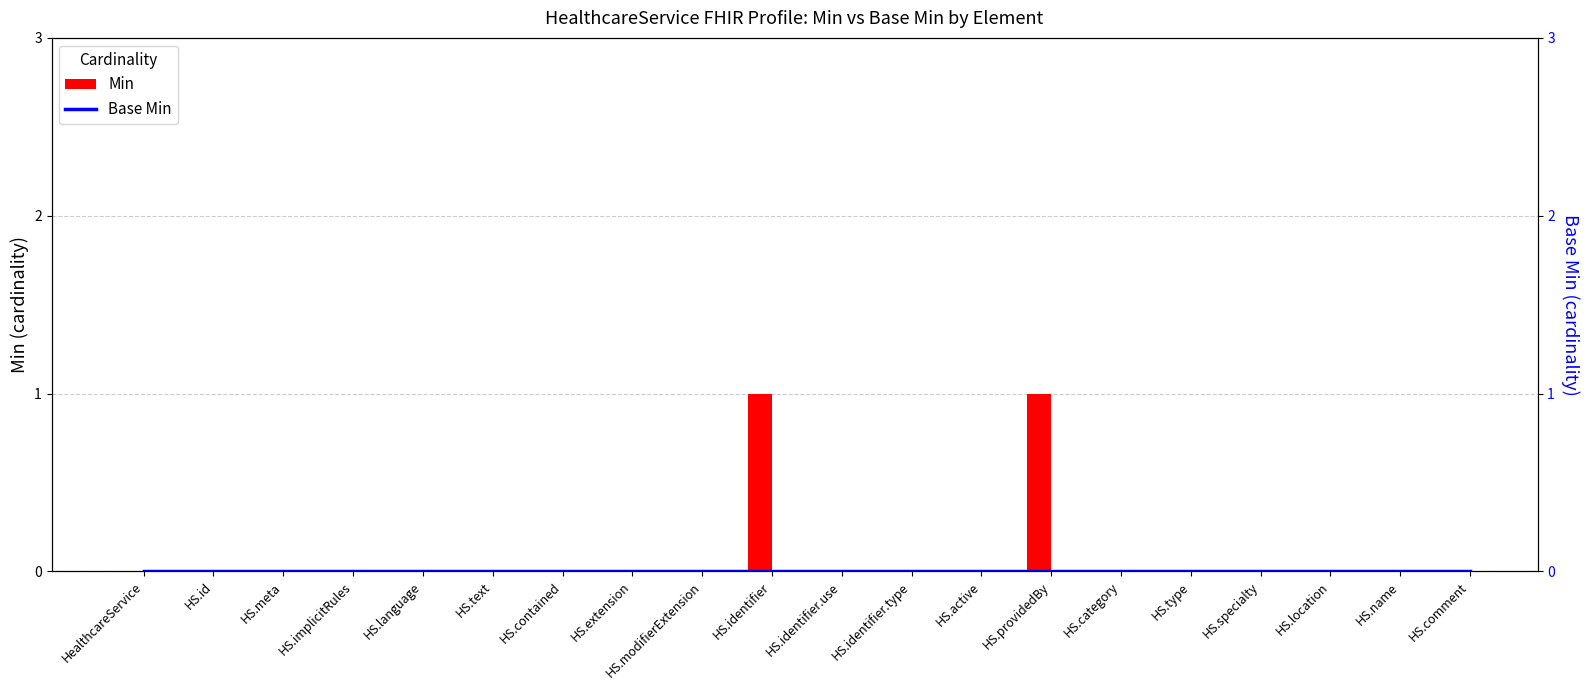

Which category has the highest value in the Base Min series?

HealthcareService